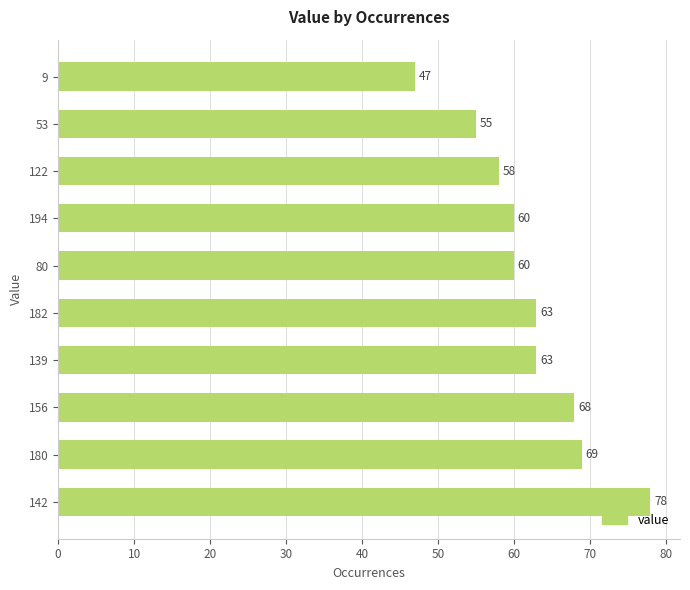

What is the difference between the second highest and second lowest values?

14